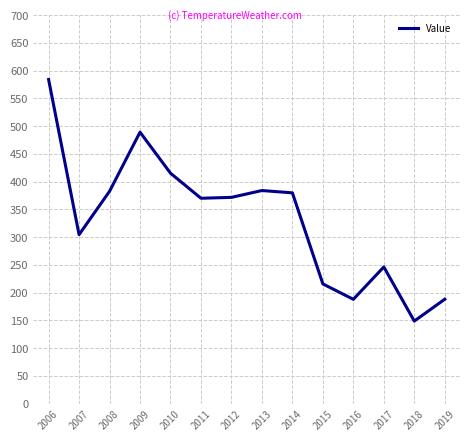

Which label corresponds to the smallest value in the chart?

2018